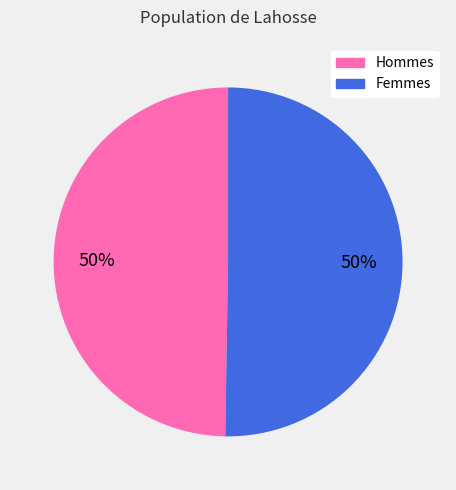

Count the number of slices in the pie.

2